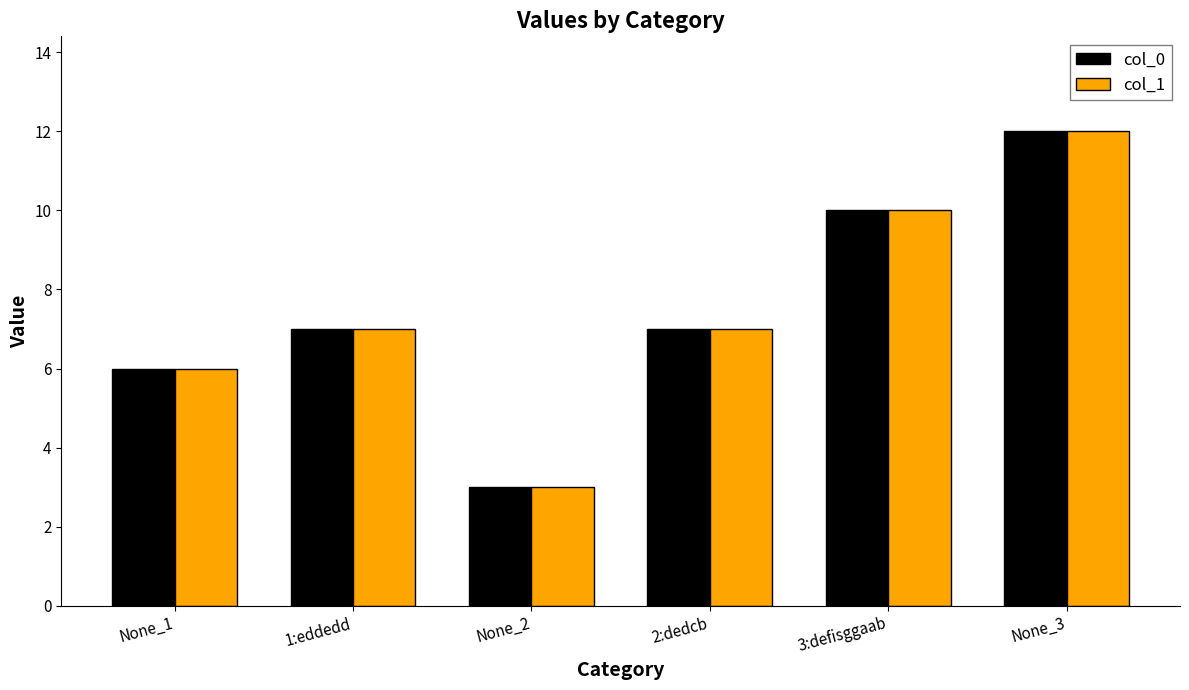

What is the sum of the col_0 values at None_2 and None_3?

15